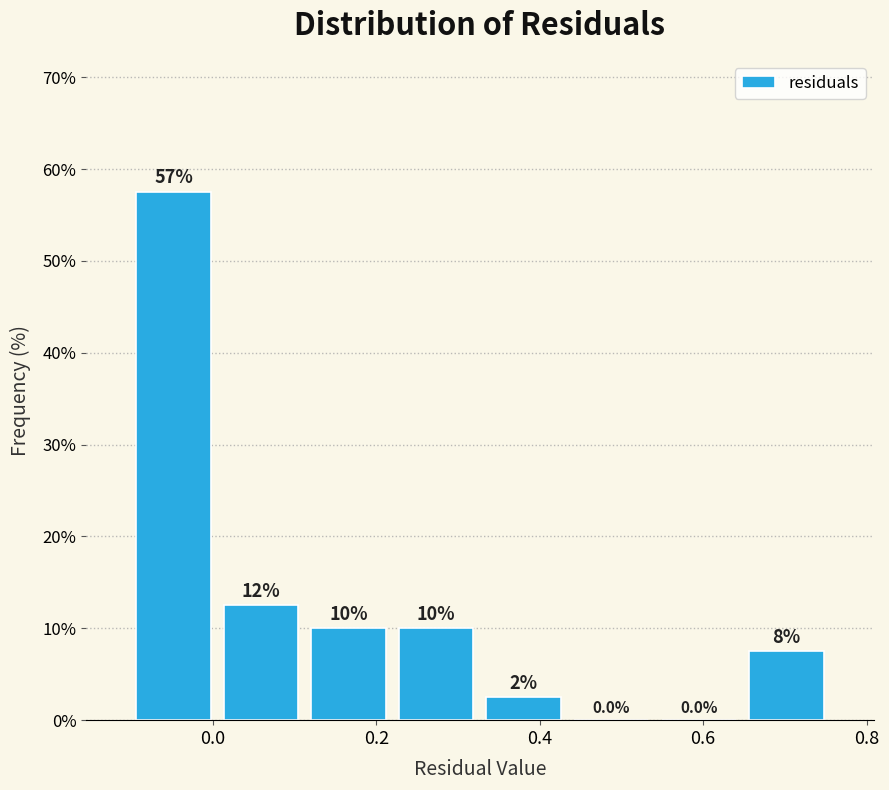

Over which range of the x-axis is the bar tallest?

-0.10 to 0.00